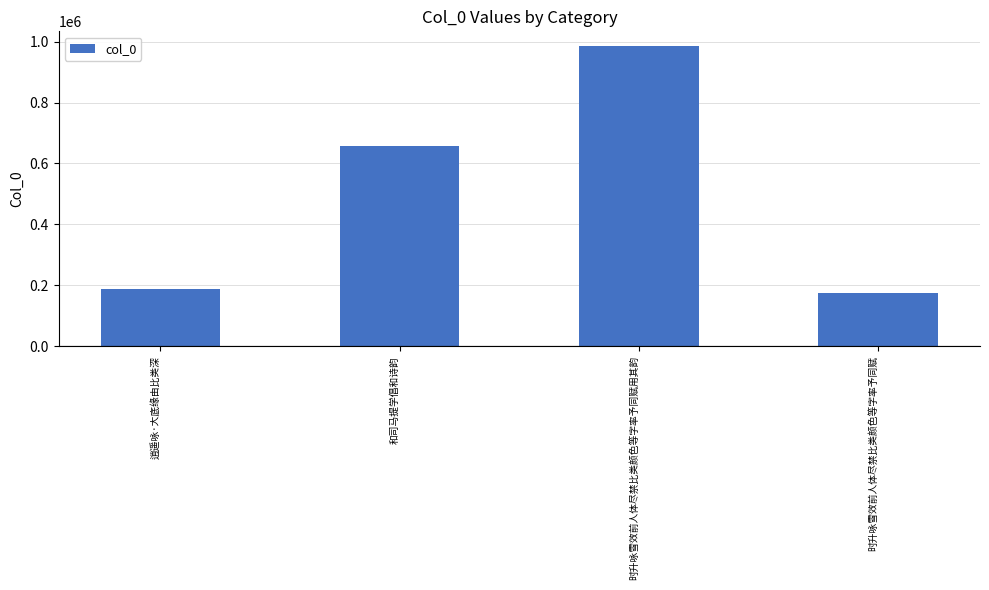

Where is the data nearest to the value 579466?

和司马提学倡和诗韵